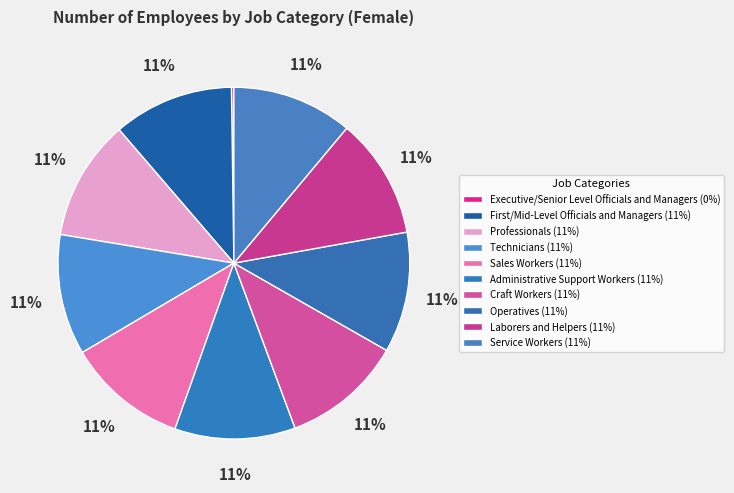

Combined, do Service Workers and Professionals account for over 50%?

No